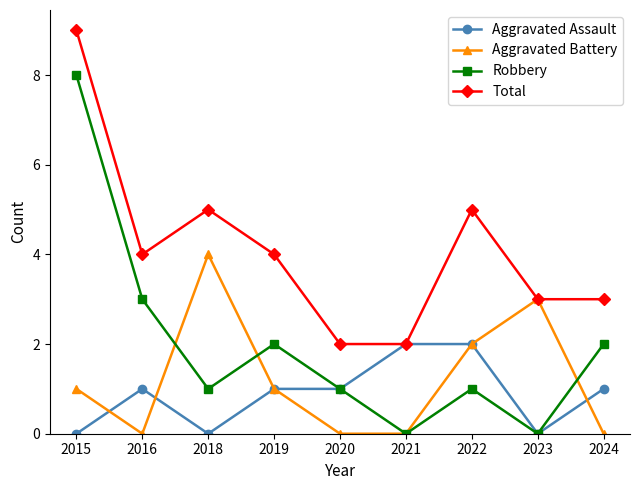

List the series in order of their peak value, lowest first.

Aggravated Assault, Aggravated Battery, Robbery, Total